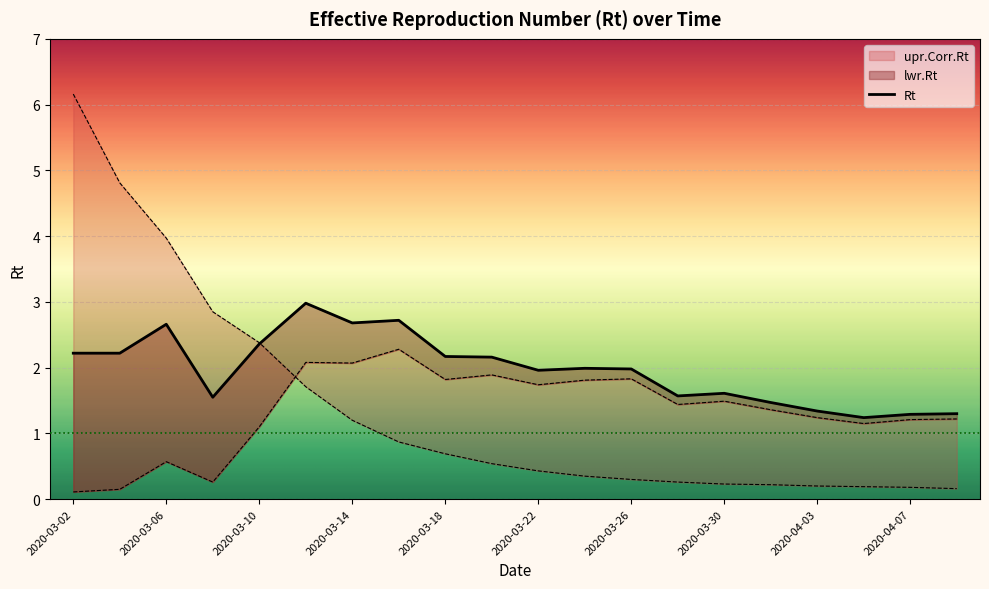

True or false: the data has more than 2 interior local peaks.

True